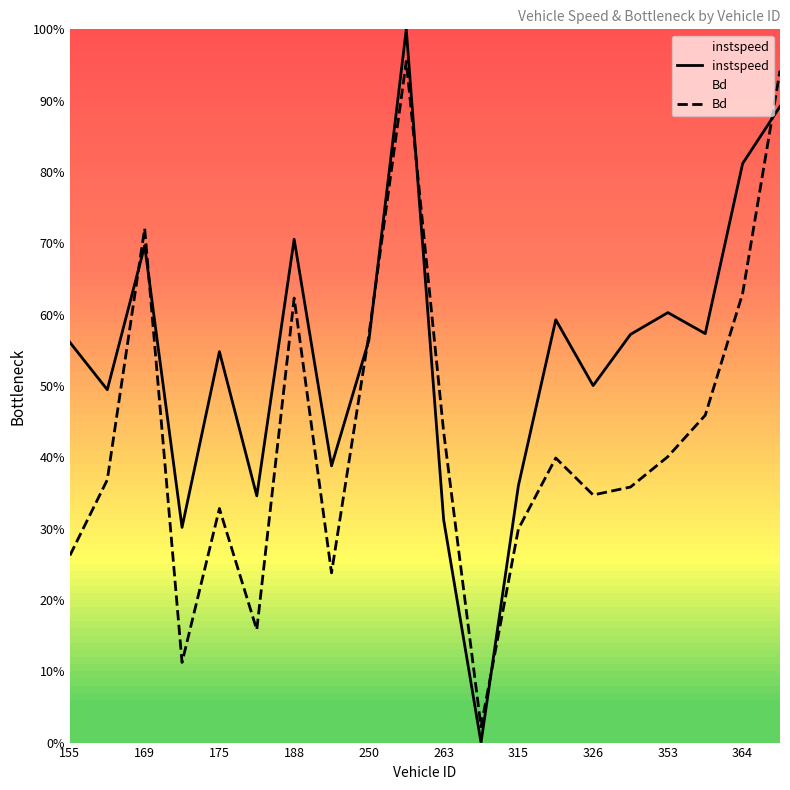

True or false: Bd and instspeed cross at least once.

True